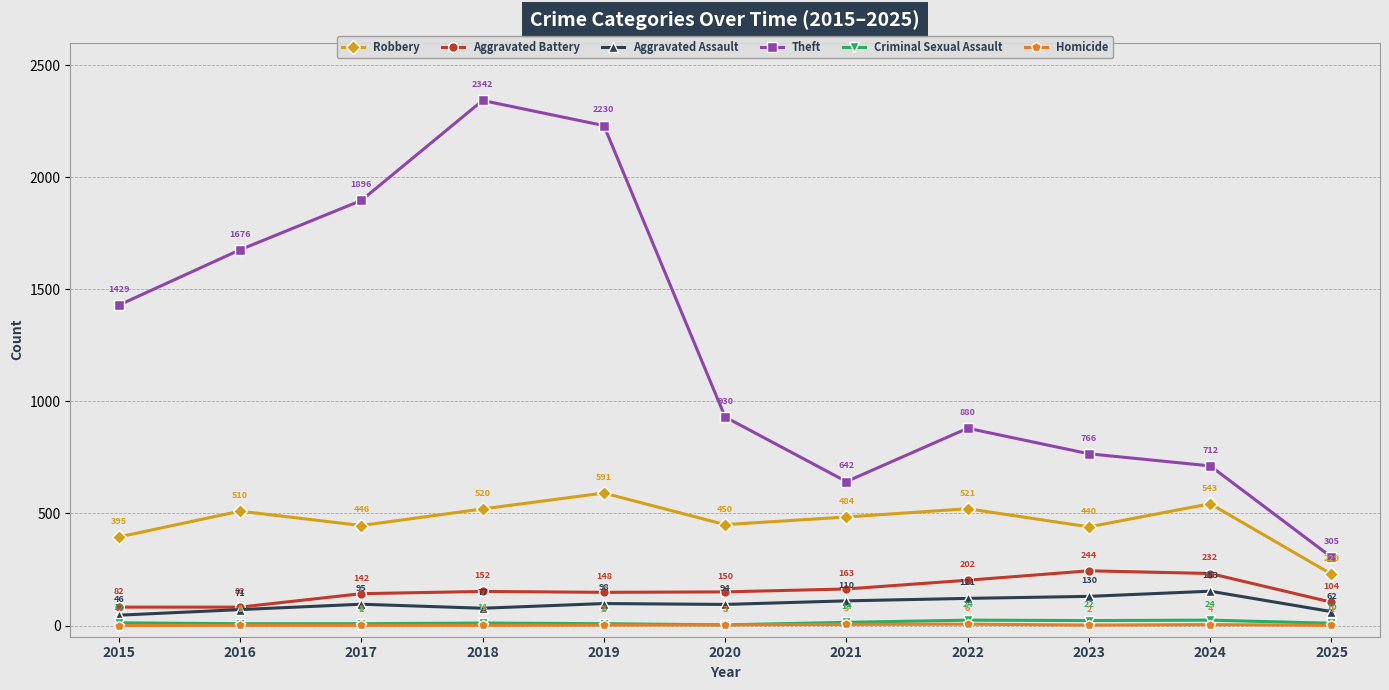

True or false: Aggravated Assault and Homicide intersect in this chart.

False